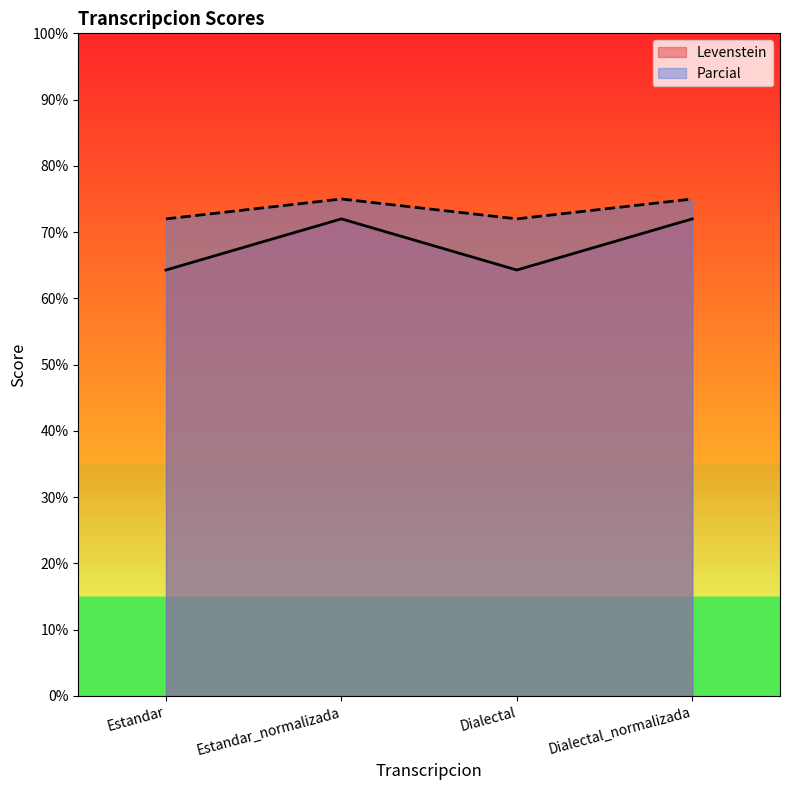

List the series in order of their overall mean, lowest first.

Levenstein, Parcial